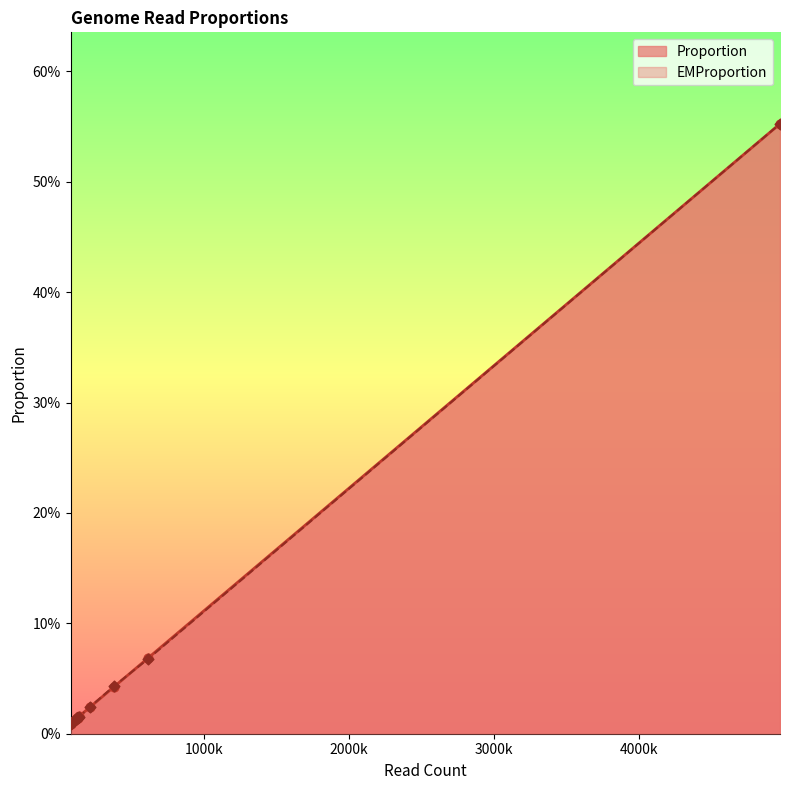

What are all the series names shown in the legend?

Proportion, EMProportion